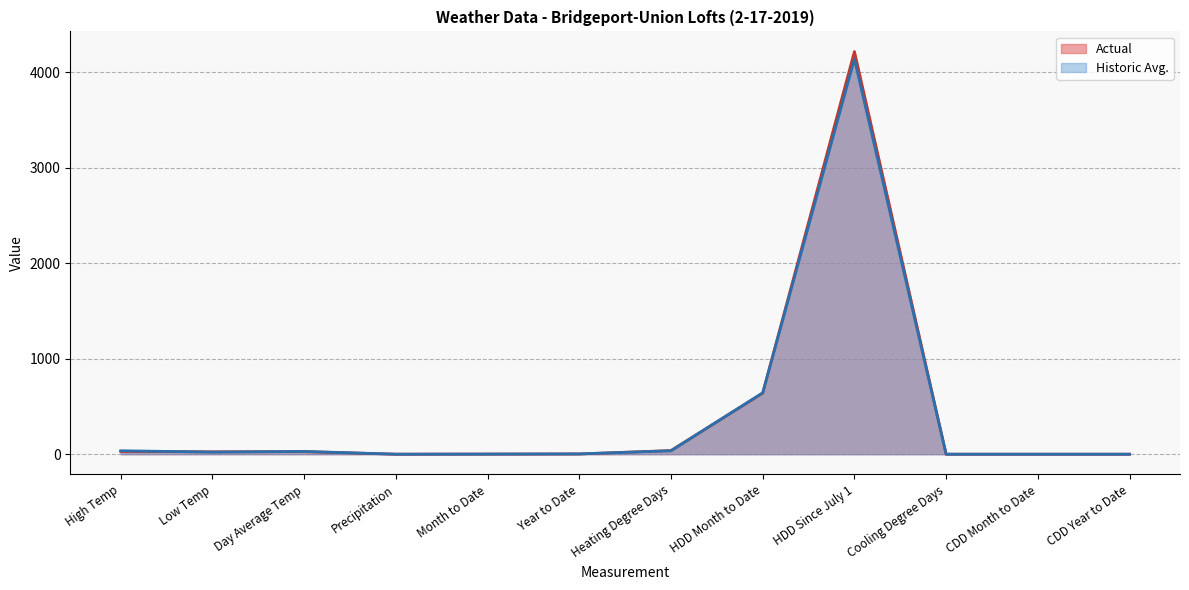

Which series ends up on top after the final intersection of Actual and Historic Avg.?

Actual